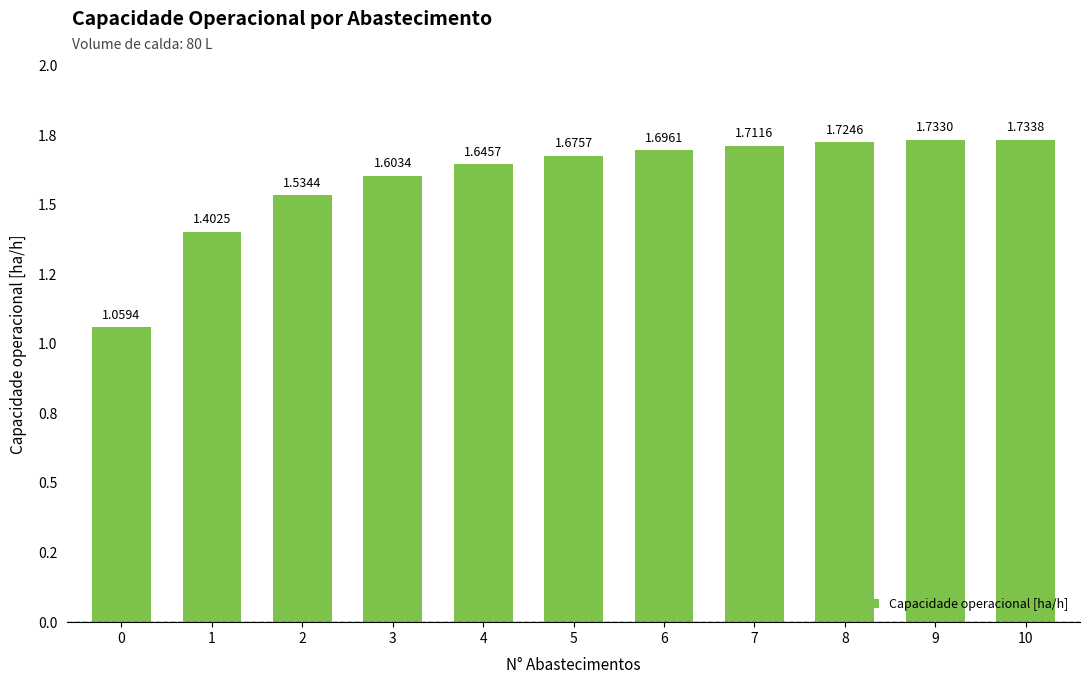

What is the change in value from 1 to 8?

+0.3